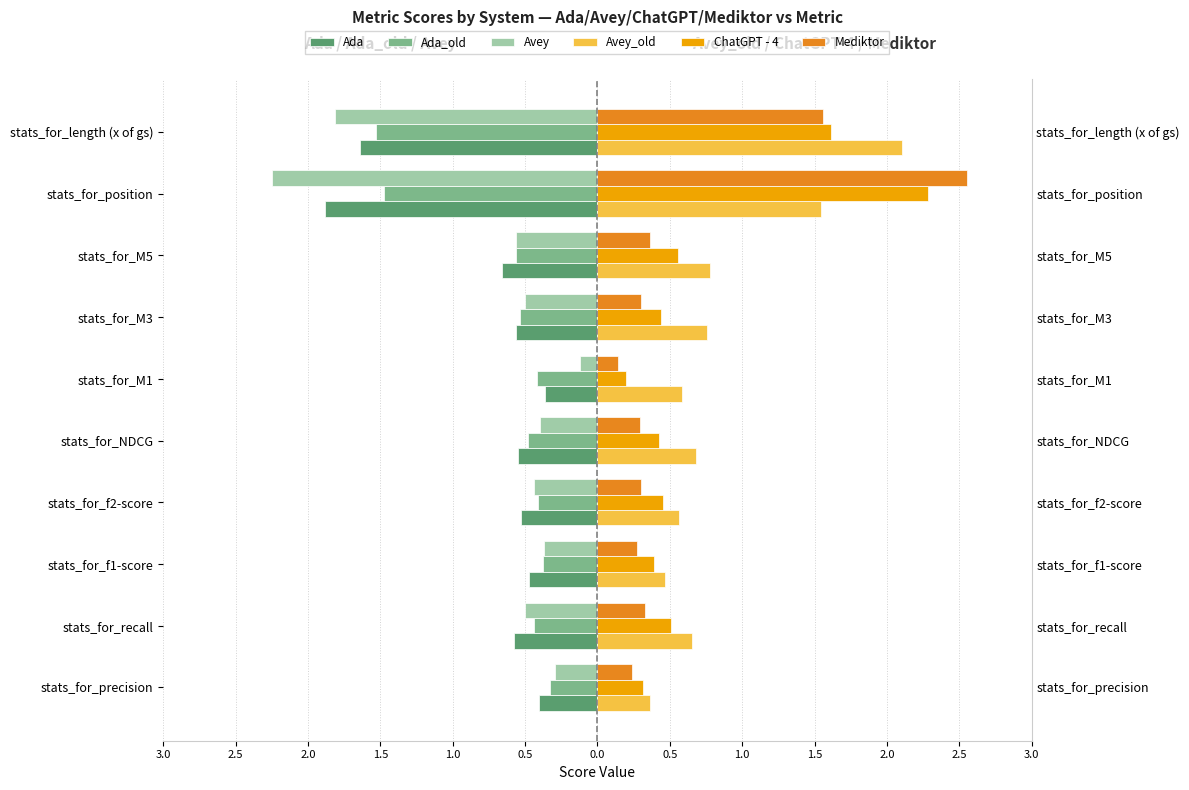

What are all the series names shown in the legend?

Ada, Ada_old, Avey, Avey_old, ChatGPT - 4, Mediktor